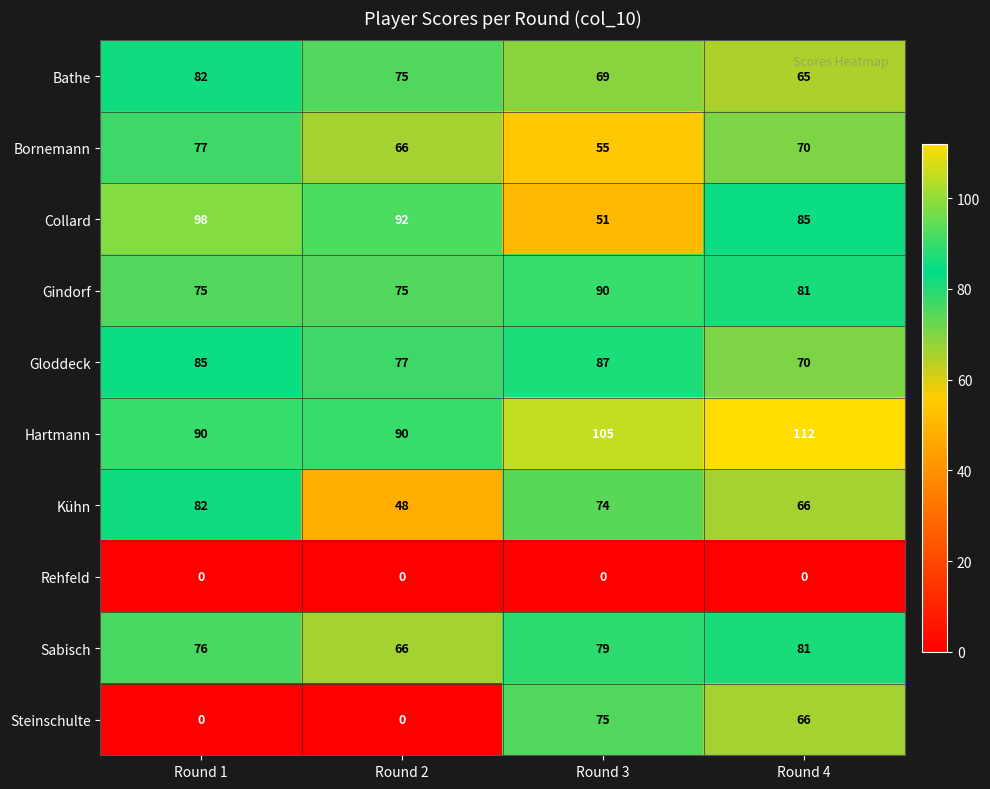

At how many categories does at least one series exceed 42?

4